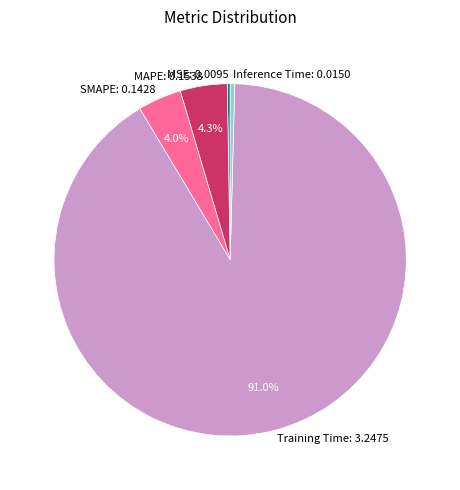

What percentage is the SMAPE slice, to the nearest percent?

4%